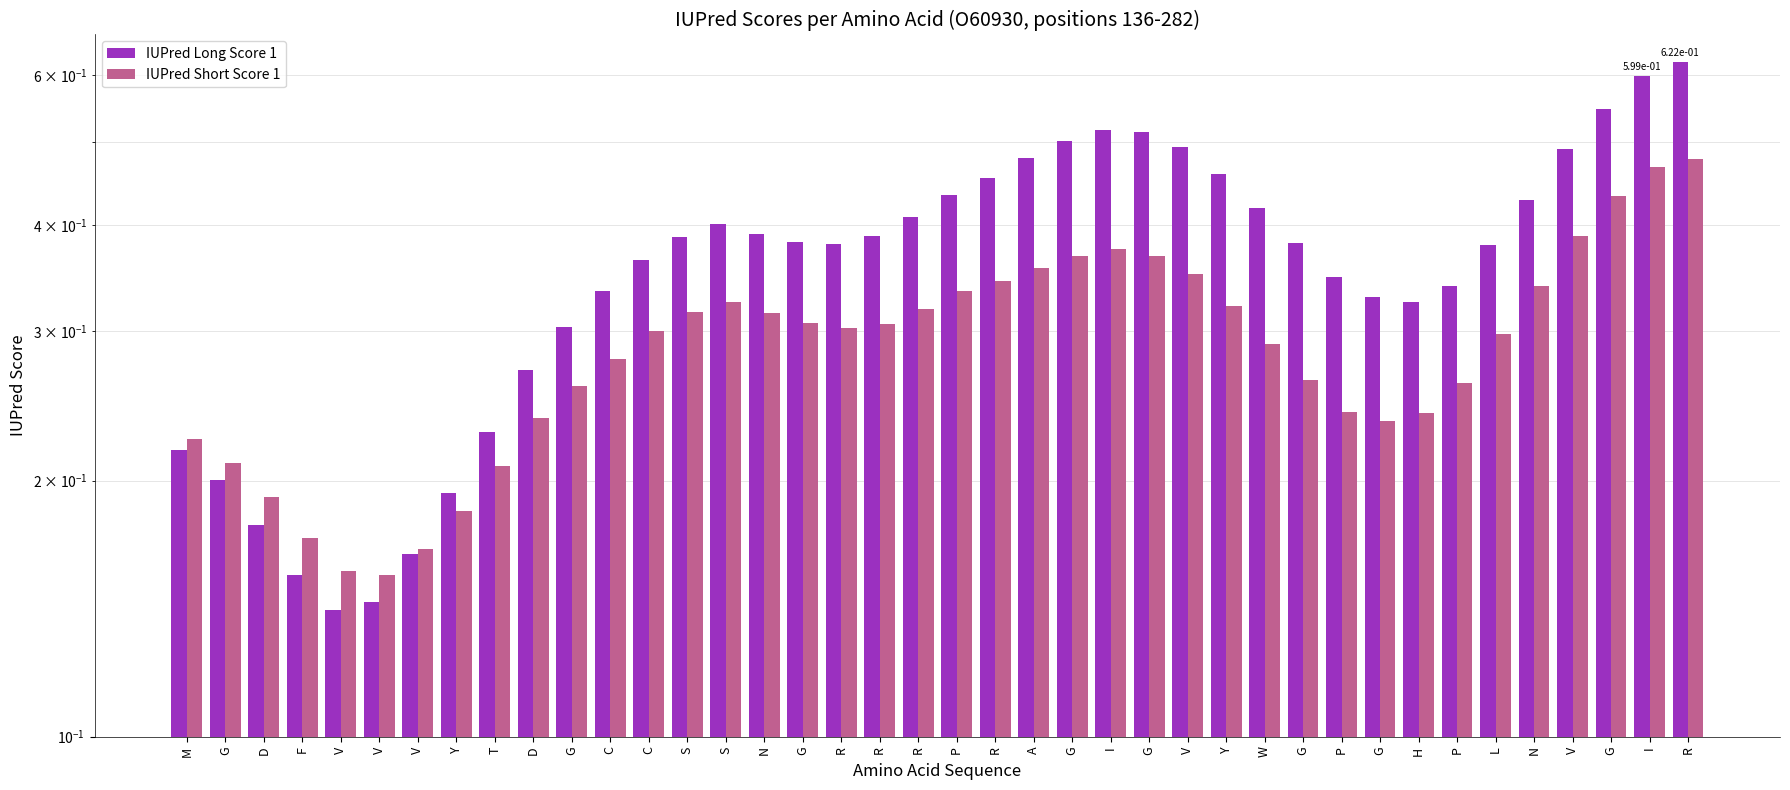

At how many categories does at least one series exceed 0?

40